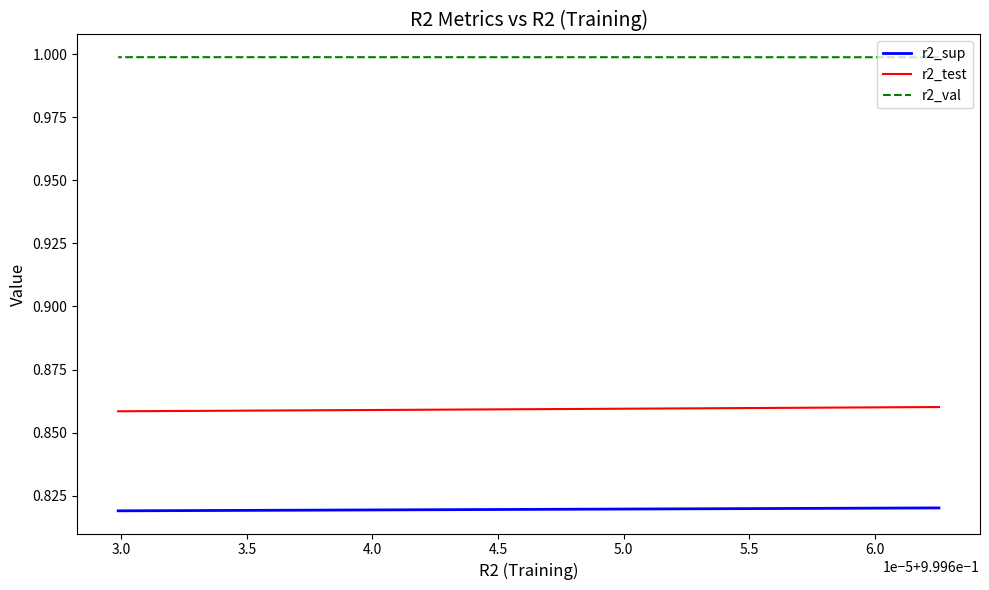

What position from the right is 4.5?

6